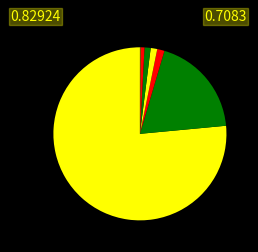

Is there a majority slice in this chart?

Yes